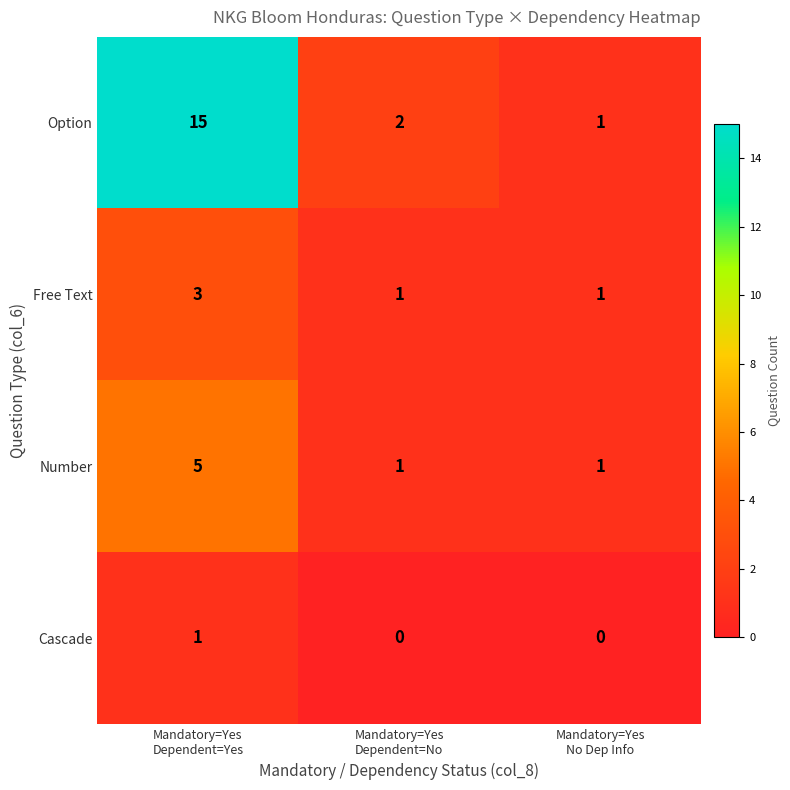

Reading left to right, transcribe all the data shown in this chart.

Option: 15	2	1
Free Text: 3	1	1
Number: 5	1	1
Cascade: 1	0	0